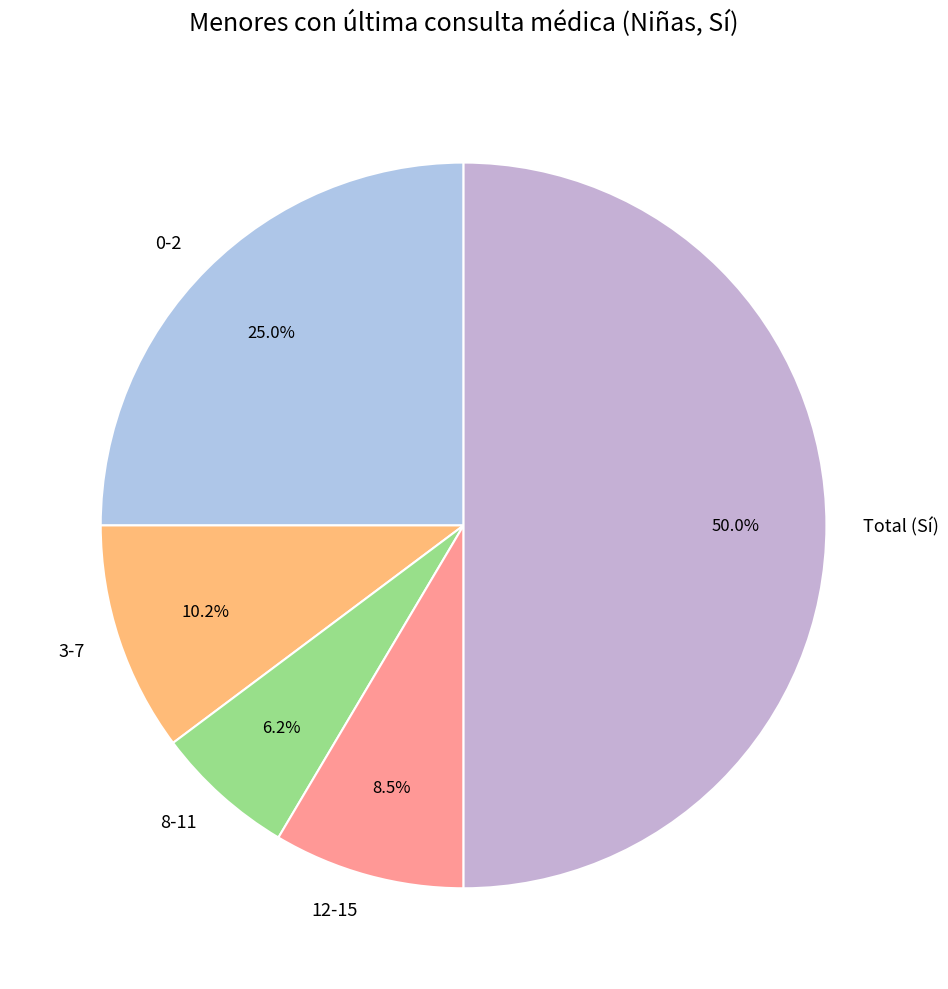

How many slices are in this pie chart?

5